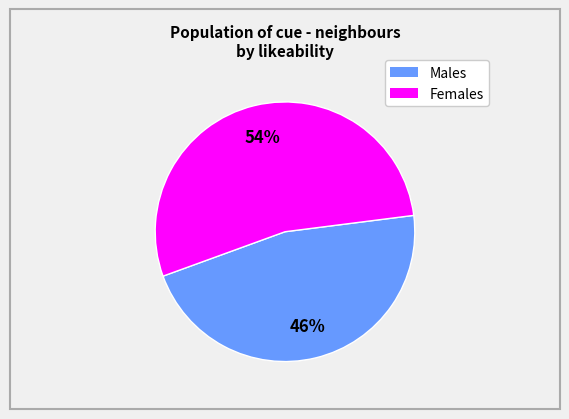

To the nearest percent, what is the average slice percentage?

50%